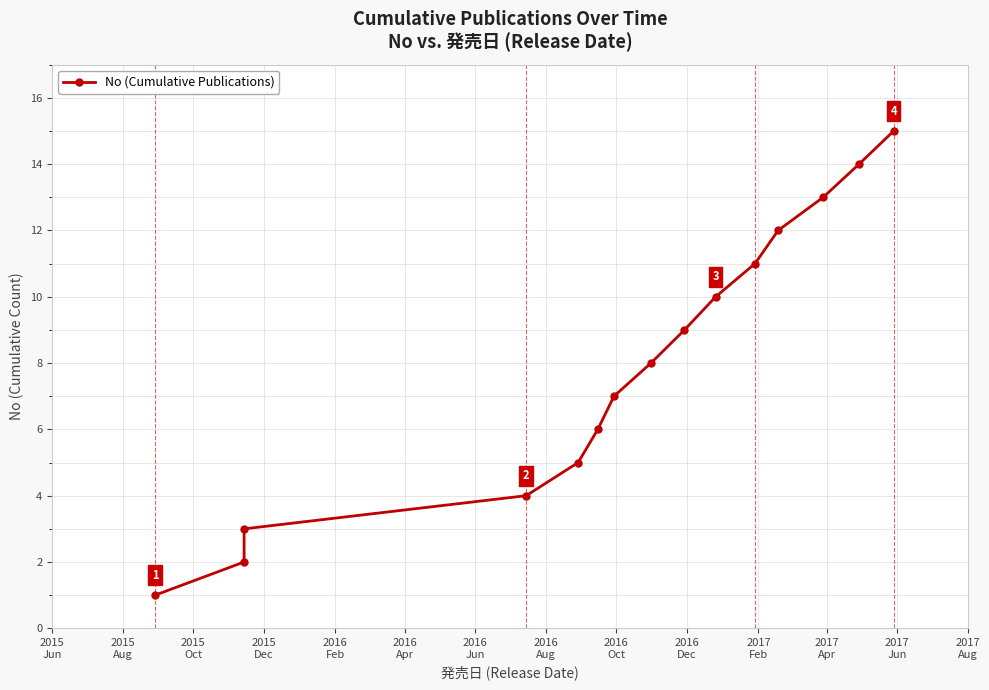

True or false: there are more than 0 points higher than both neighbors.

False